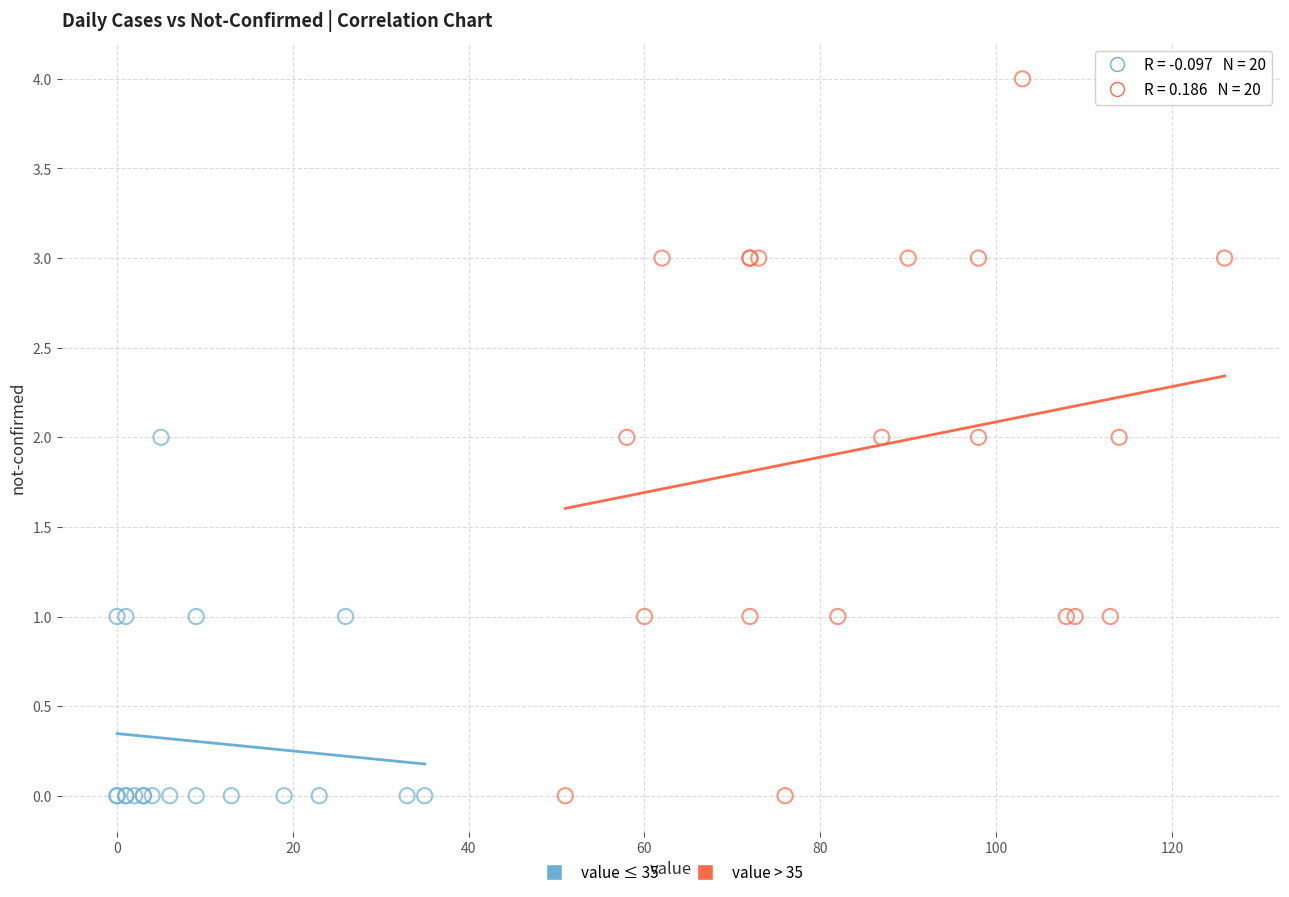

What are all the series names shown in the legend?

value ≤ 35, value > 35